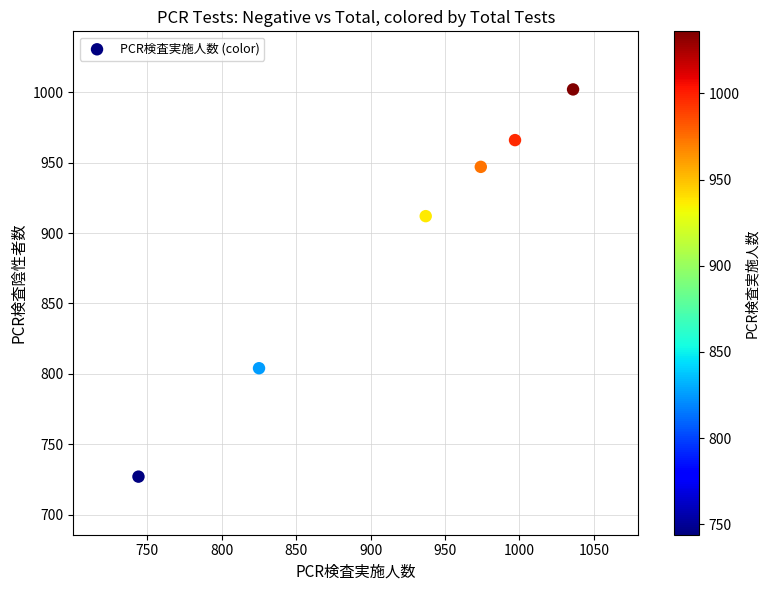

What Y value in the scatter plot is closest to 864?

912